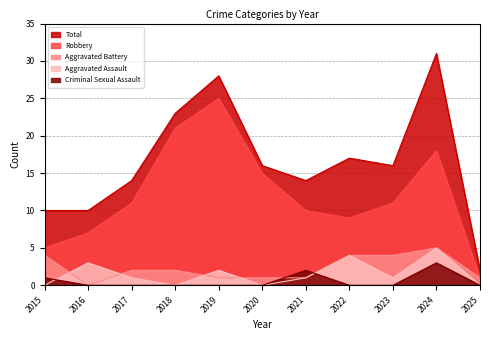

Reading left to right, extract all data points from this chart.

Total: 2015=10	2016=10	2017=14	2018=23	2019=28	2020=16	2021=14	2022=17	2023=16	2024=31	2025=2
Robbery: 2015=5	2016=7	2017=11	2018=21	2019=25	2020=15	2021=10	2022=9	2023=11	2024=18	2025=1
Aggravated Battery: 2015=4	2016=0	2017=2	2018=2	2019=1	2020=1	2021=1	2022=4	2023=4	2024=5	2025=1
Aggravated Assault: 2015=0	2016=3	2017=1	2018=0	2019=2	2020=0	2021=1	2022=4	2023=1	2024=5	2025=0
Criminal Sexual Assault: 2015=1	2016=0	2017=0	2018=0	2019=0	2020=0	2021=2	2022=0	2023=0	2024=3	2025=0